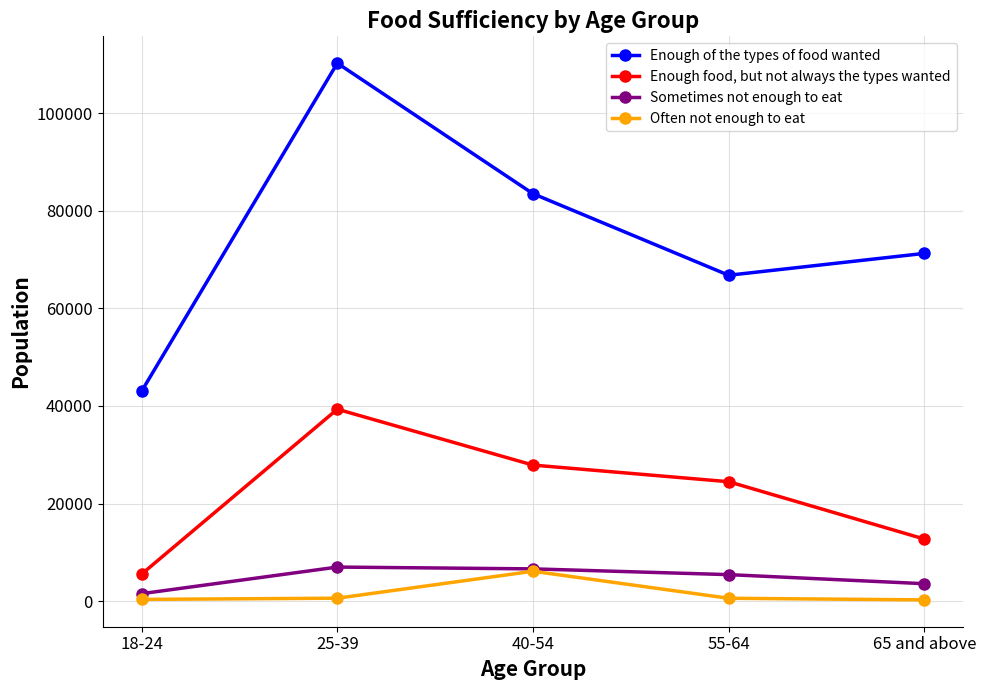

Read the Sometimes not enough to eat value at 18-24, to the nearest 100.

1500